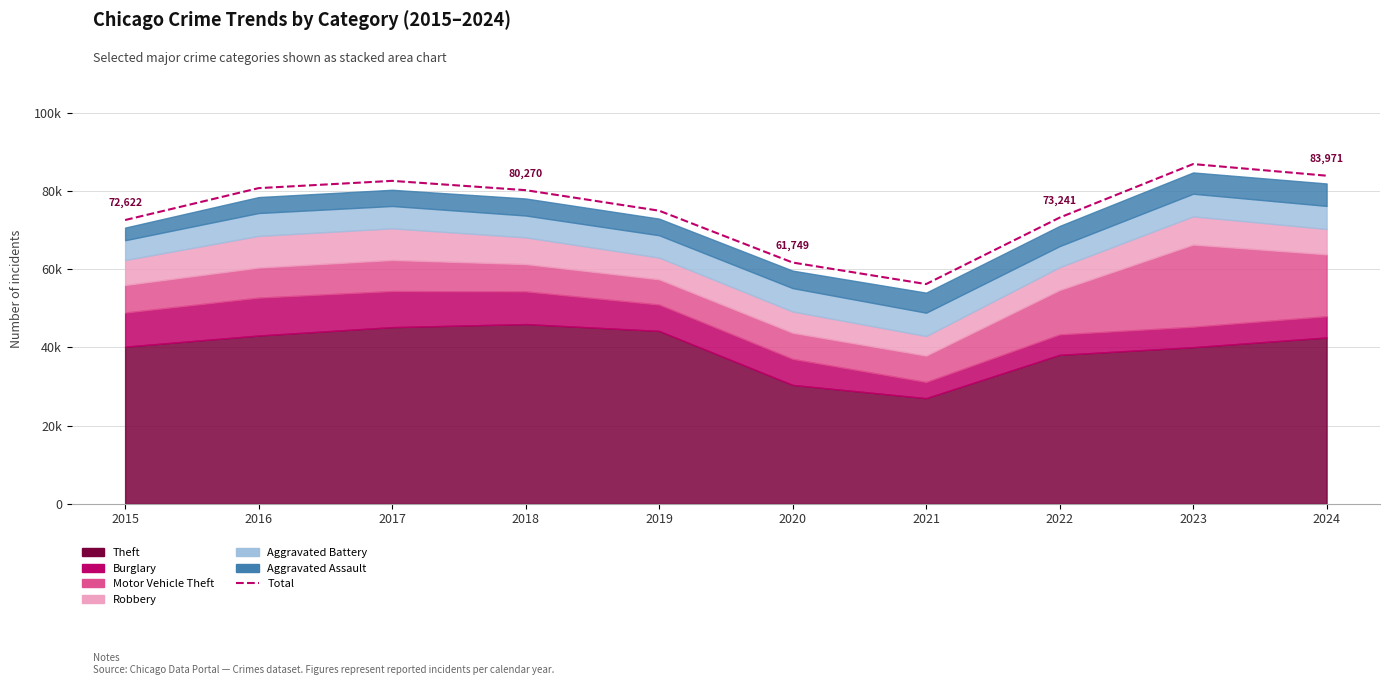

What is the greatest value displayed?

86947